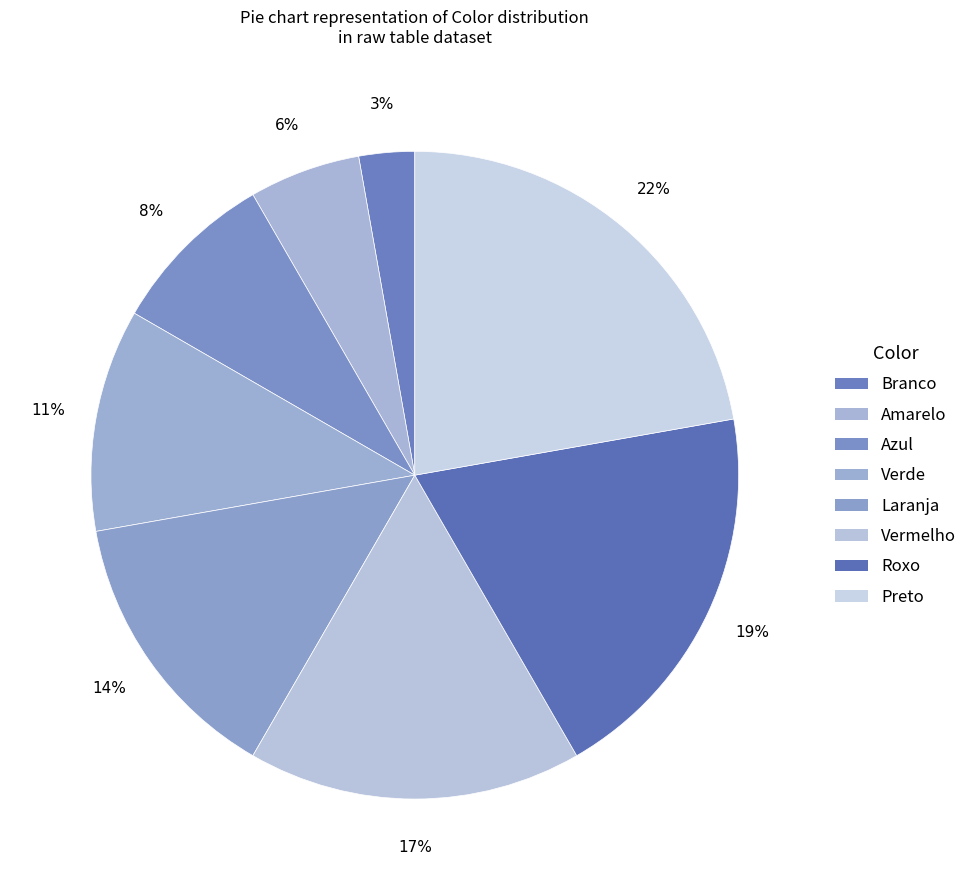

True or false: Preto accounts for 22% of the total.

True